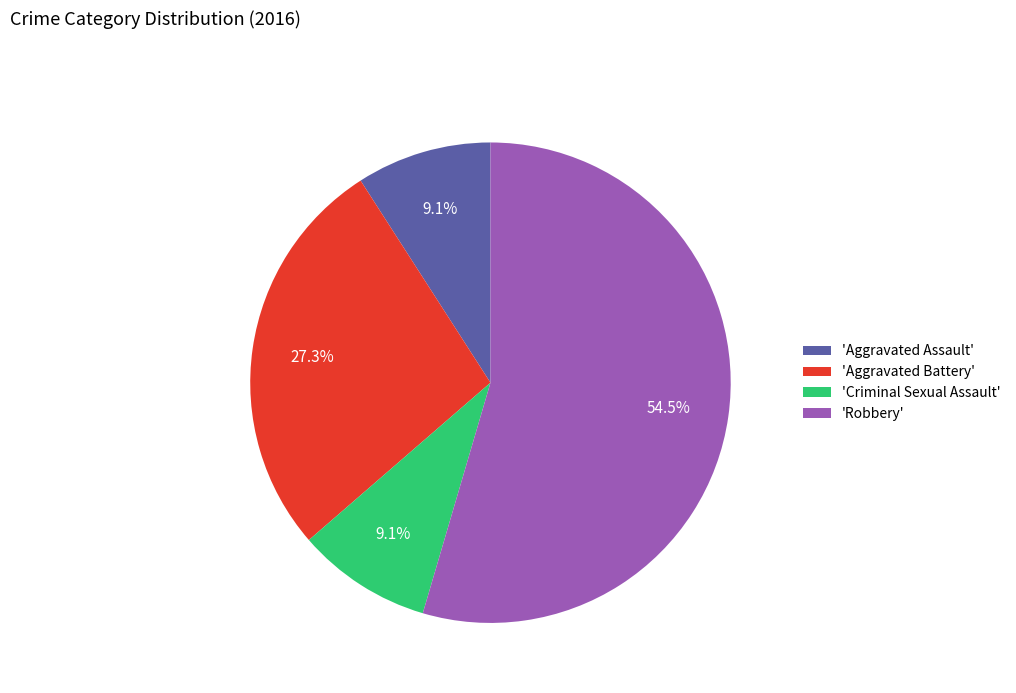

Is there any slice that represents more than half of the pie?

Yes